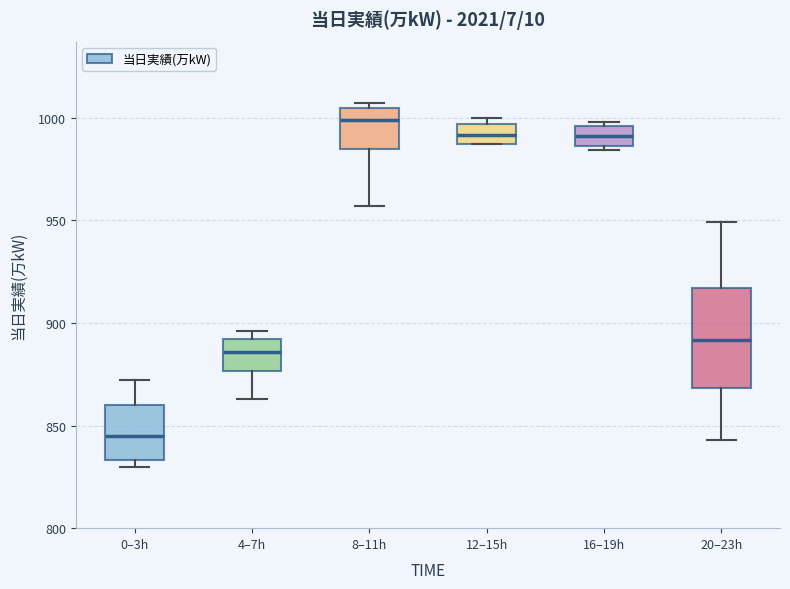

Which box's median line is the highest?

8–11h